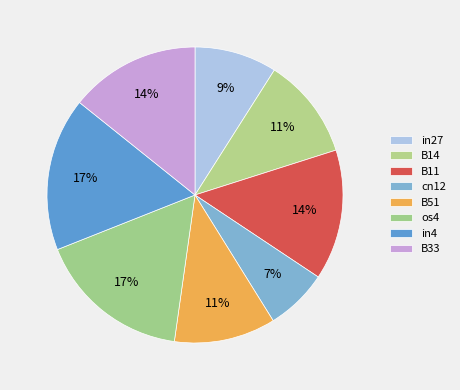

Which slice is the smallest?

cn12